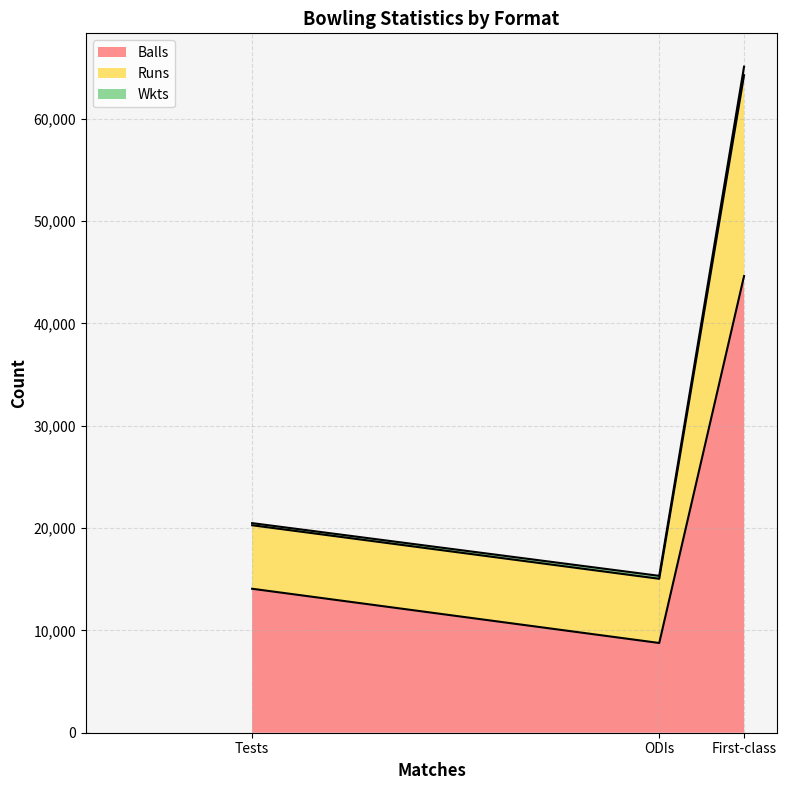

At which category is the sum across all series the highest?

First-class